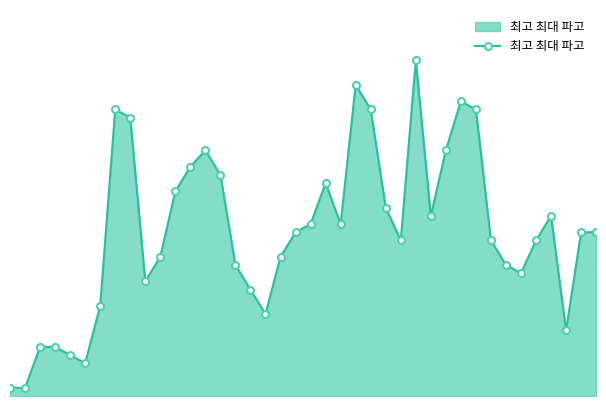

How many points are lower than both their immediate neighbors (excluding endpoints)?

8